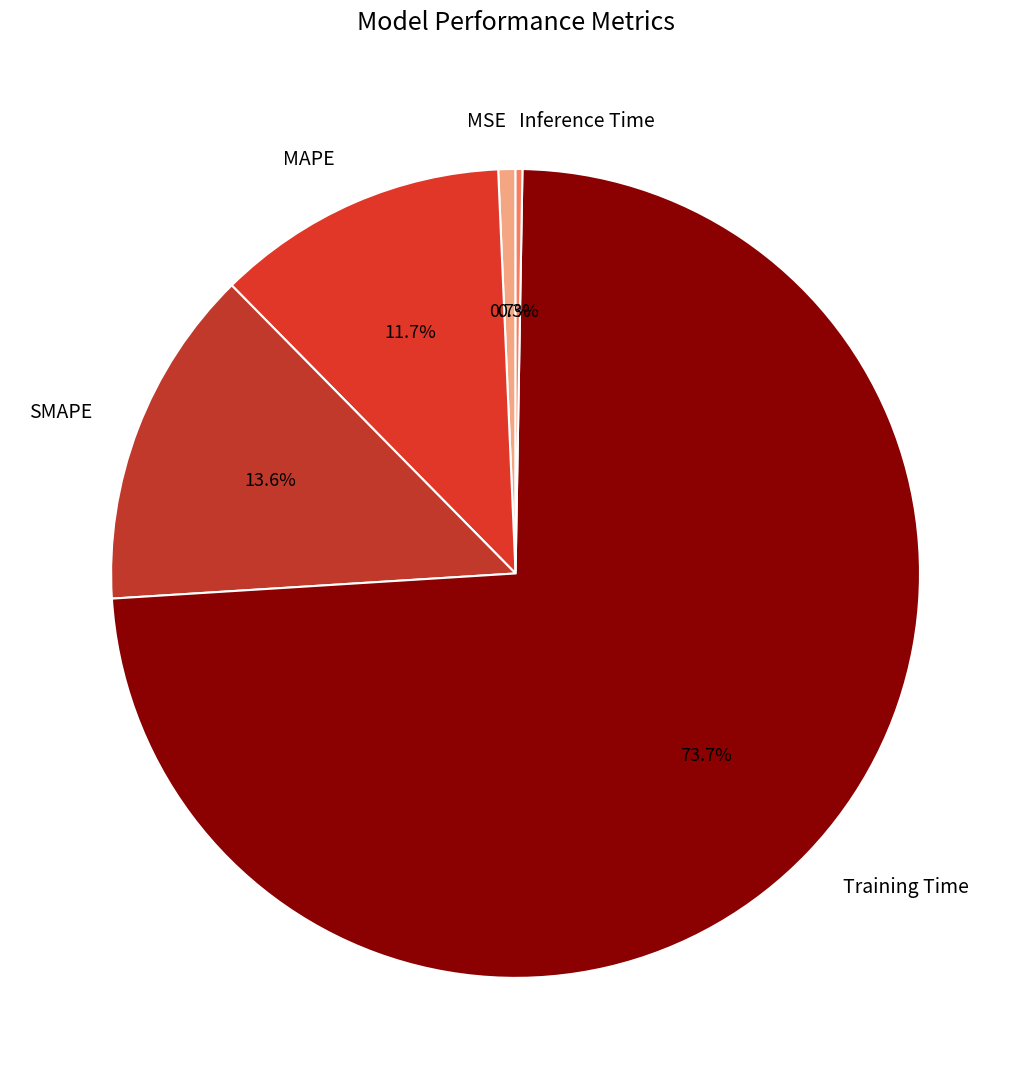

Does MSE account for over 50% of the chart?

No